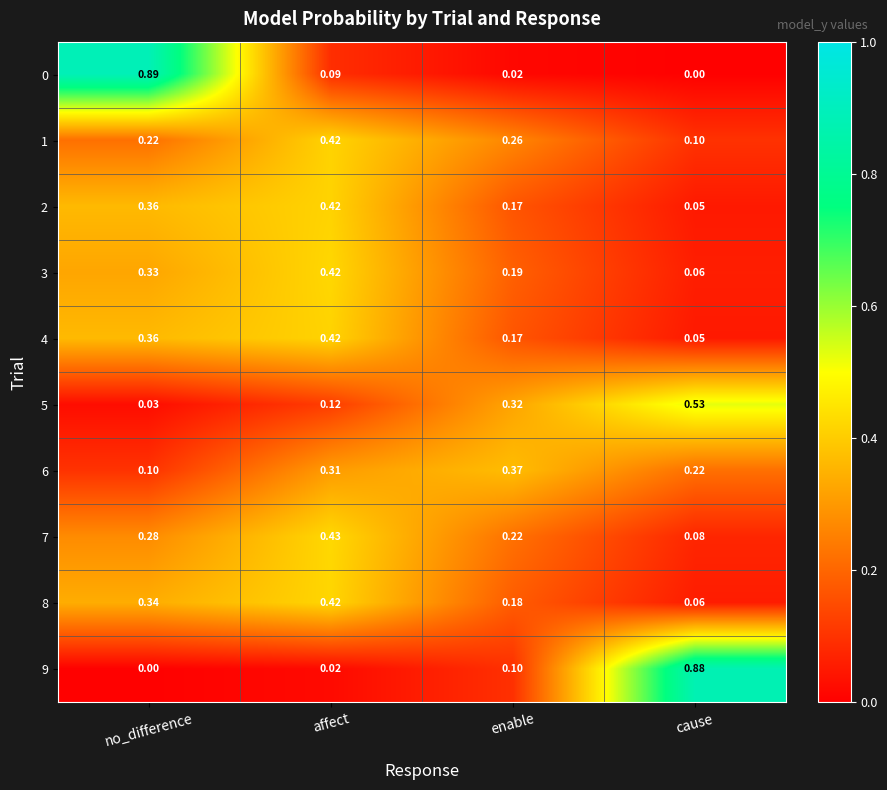

At how many categories does at least one series exceed 0?

4